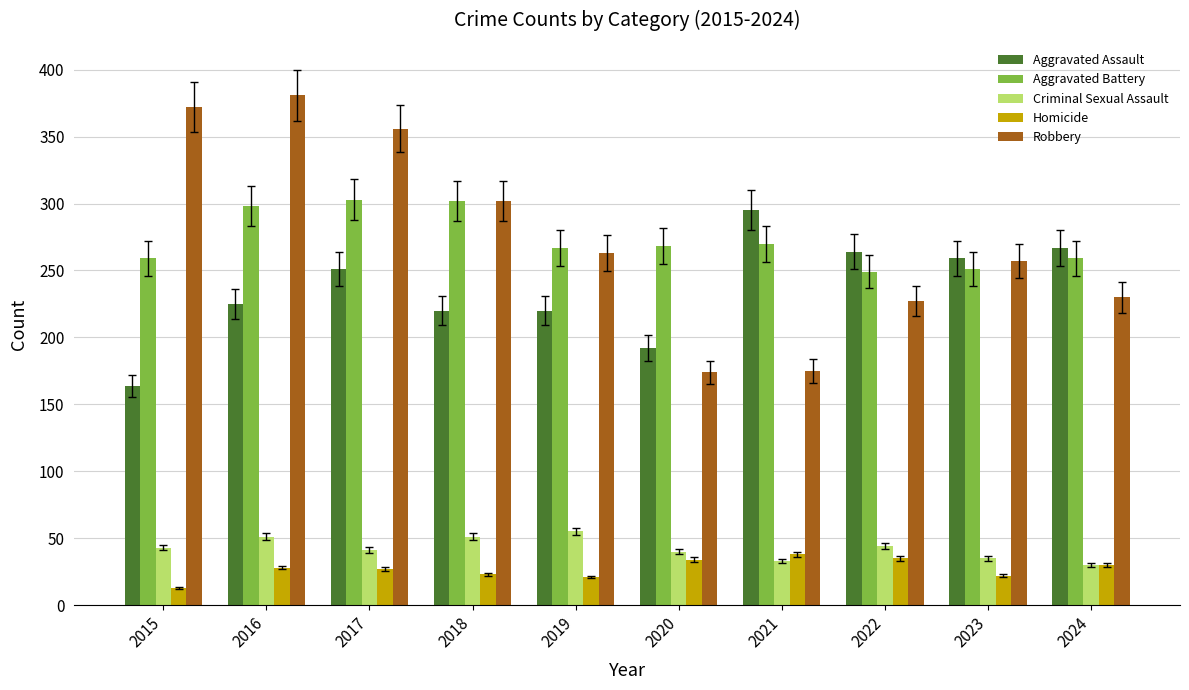

What is the value of the Homicide bar at the 3rd from the left?

27